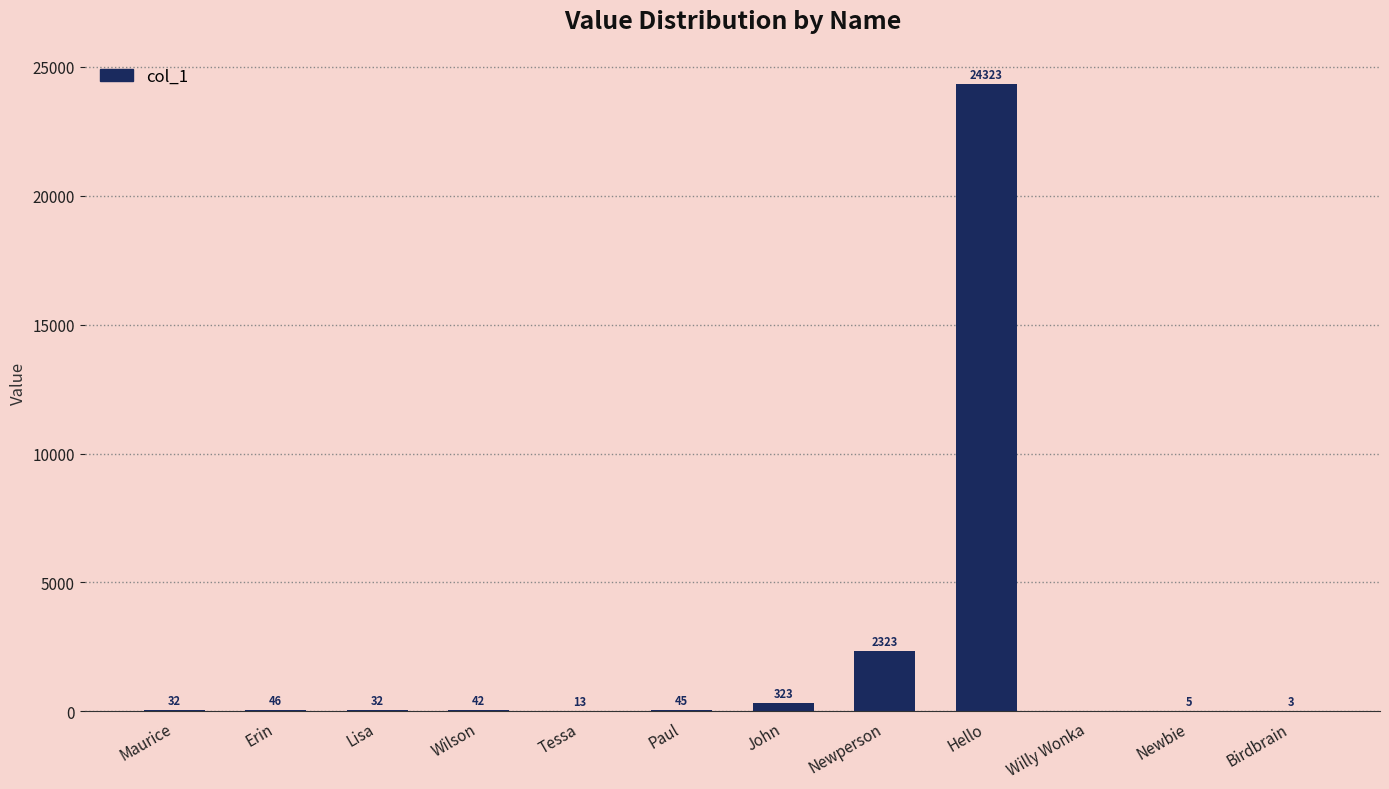

The chart shows a value of 2323 at Newperson. True or false?

True